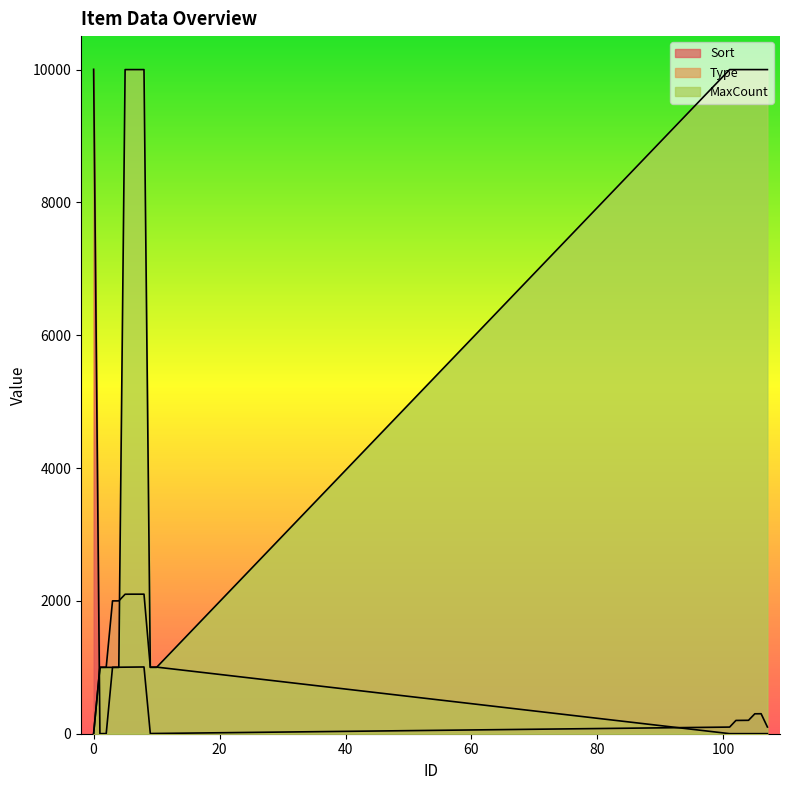

Which series changed the most between 10 and 107?

MaxCount